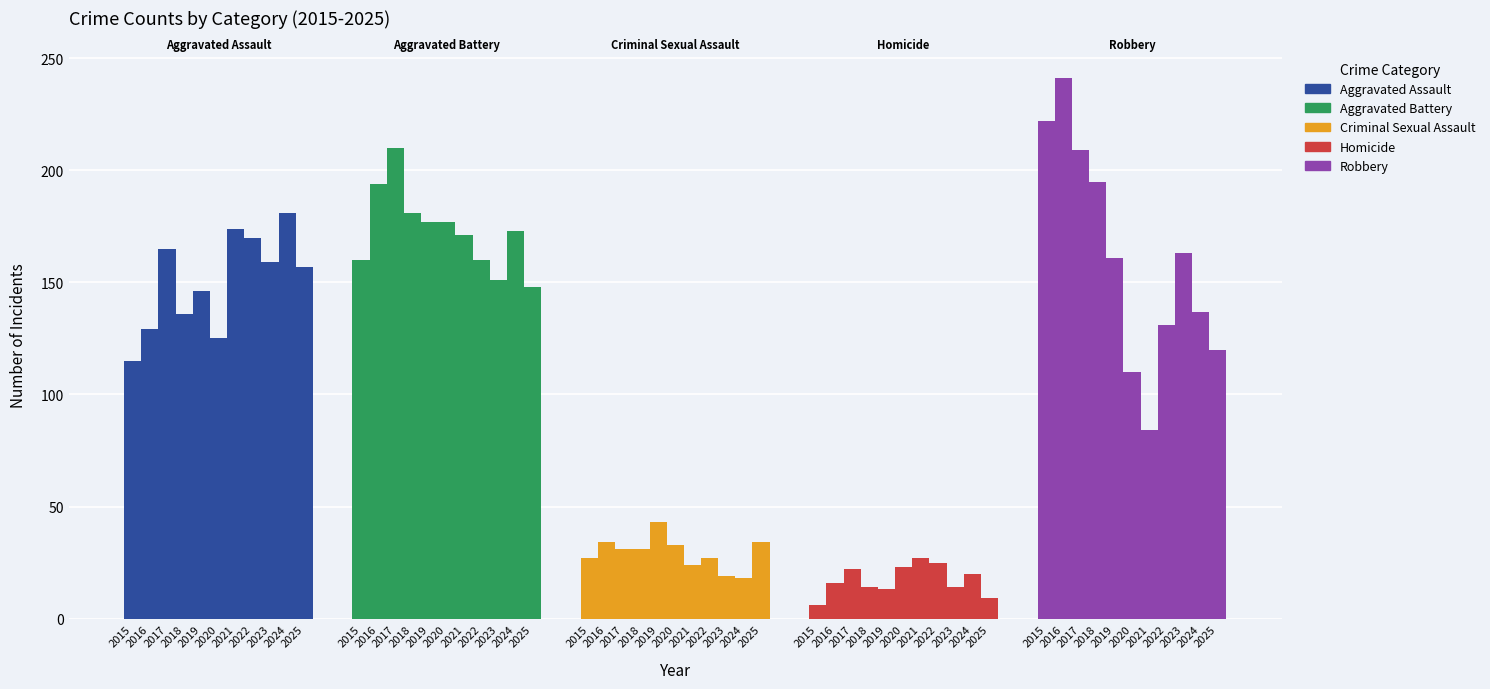

True or false: Criminal Sexual Assault has a value of 31 at 2017.

True